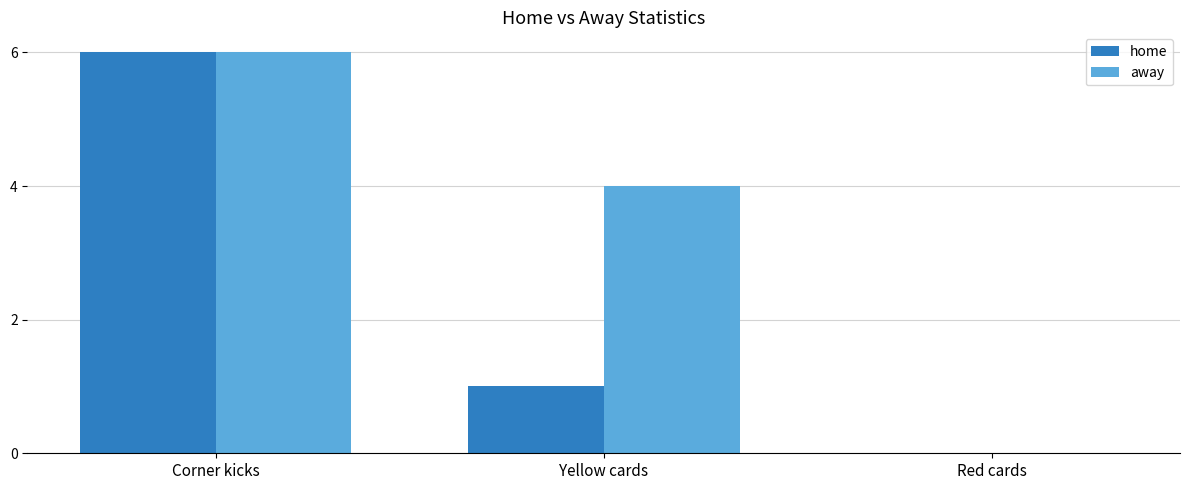

Does the chart contain stacked bars?

No